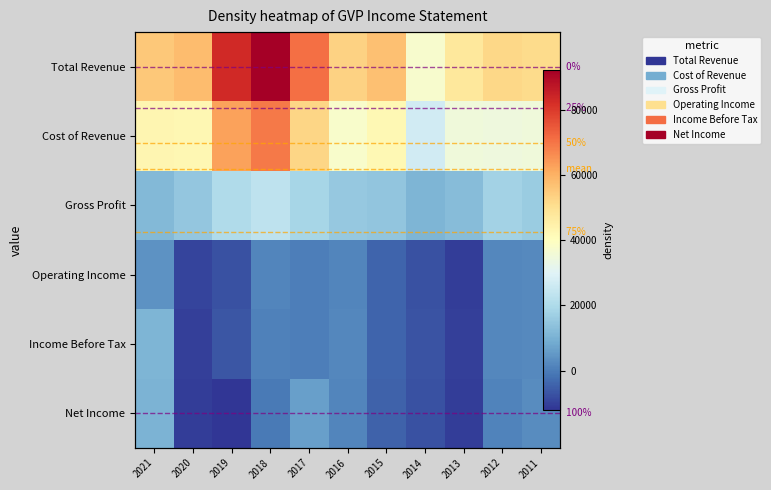

True or false: Cost of Revenue has a value of 35000 at 2013.

True